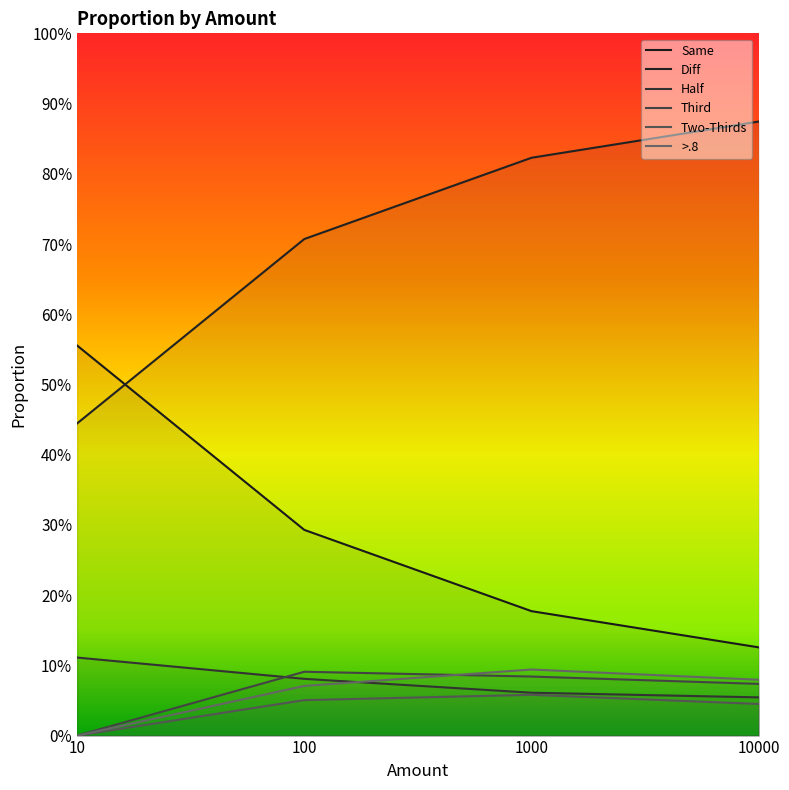

What are all the series names shown in the legend?

Same, Diff, Half, Third, Two-Thirds, >.8